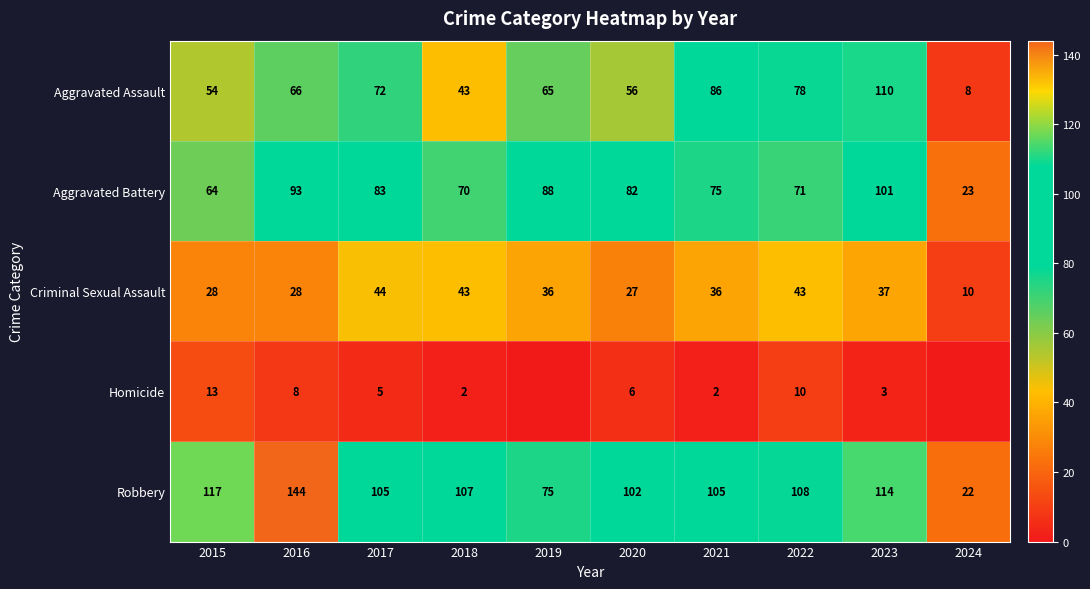

What is the total value across all series at 2015?

276